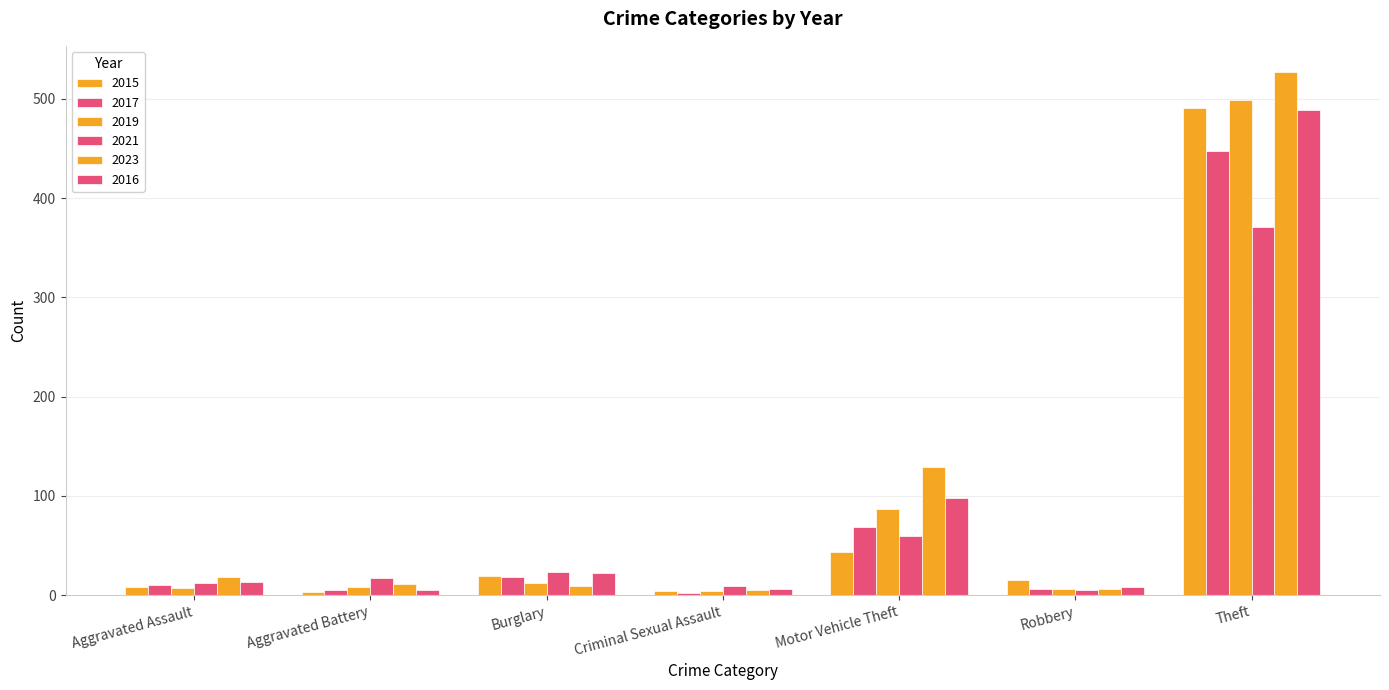

What is the total value across all series at Aggravated Assault?

68